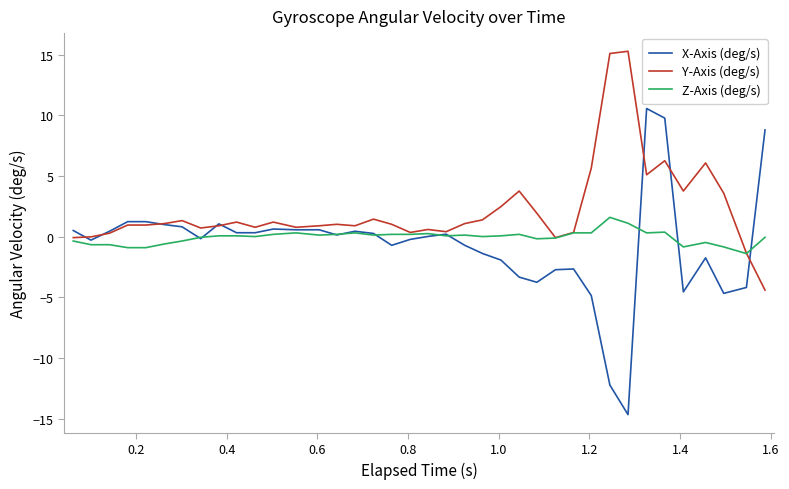

Rank the series by their maximum value, from highest to lowest.

Y-Axis (deg/s), X-Axis (deg/s), Z-Axis (deg/s)